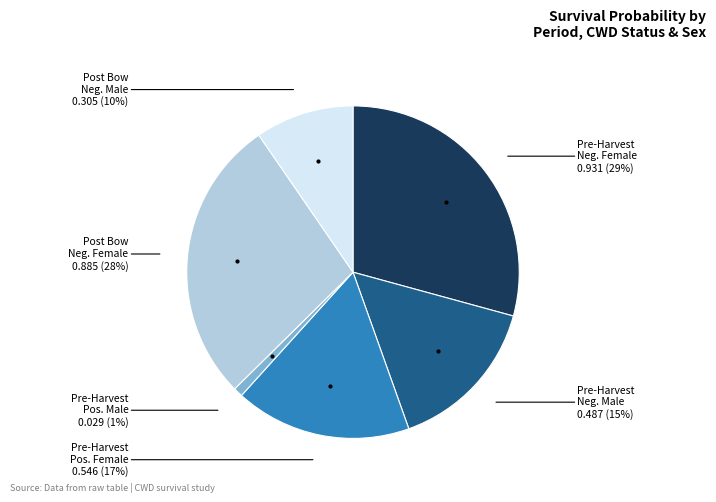

Is there any slice that represents more than half of the pie?

No